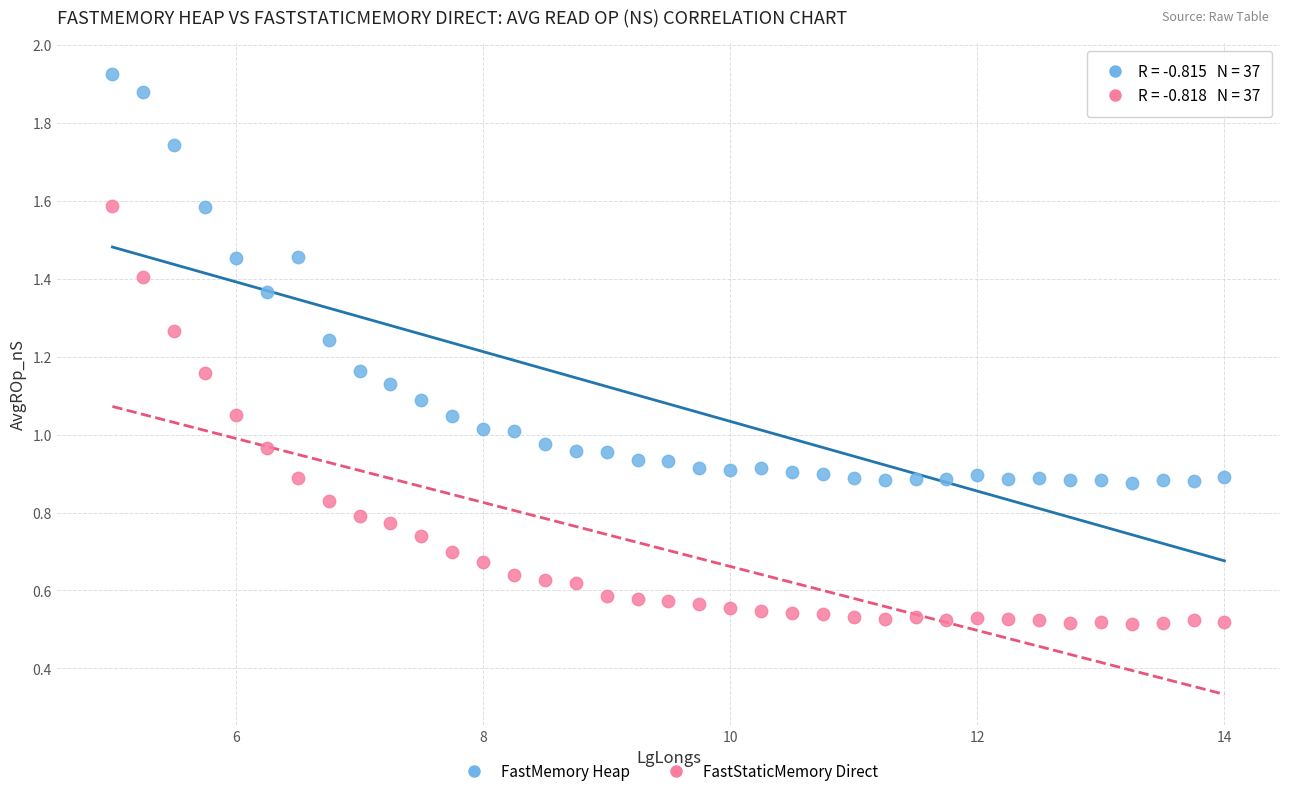

Which series has the largest Y range (max minus min)?

FastStaticMemory Direct